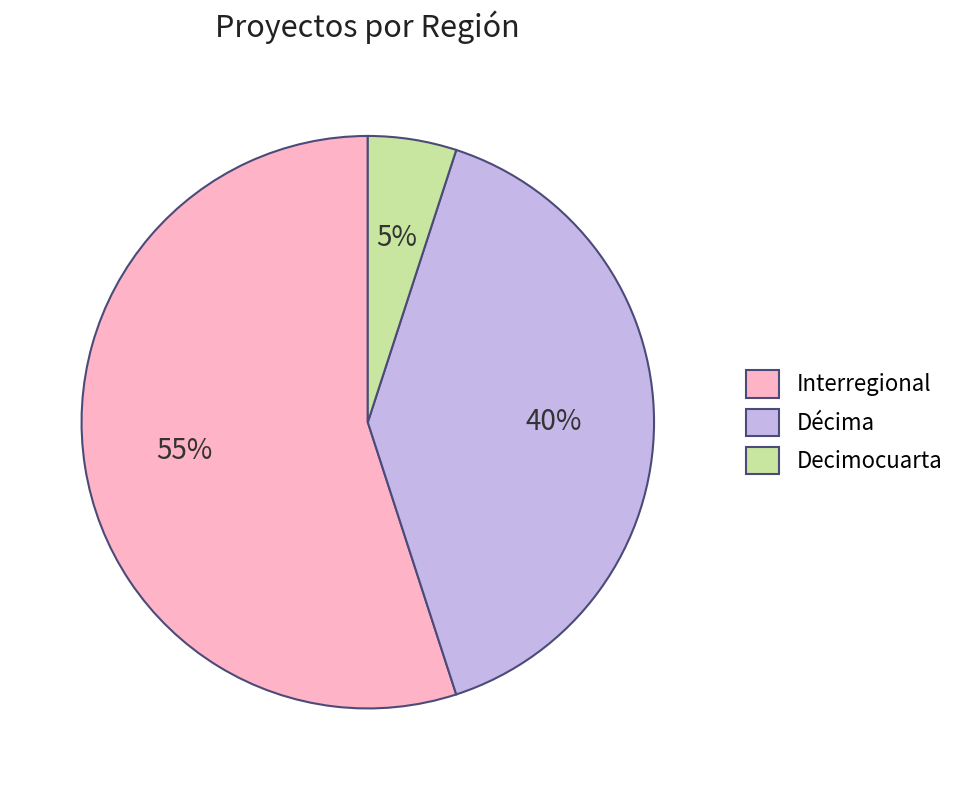

Is it true that Décima is 40% of the pie?

True